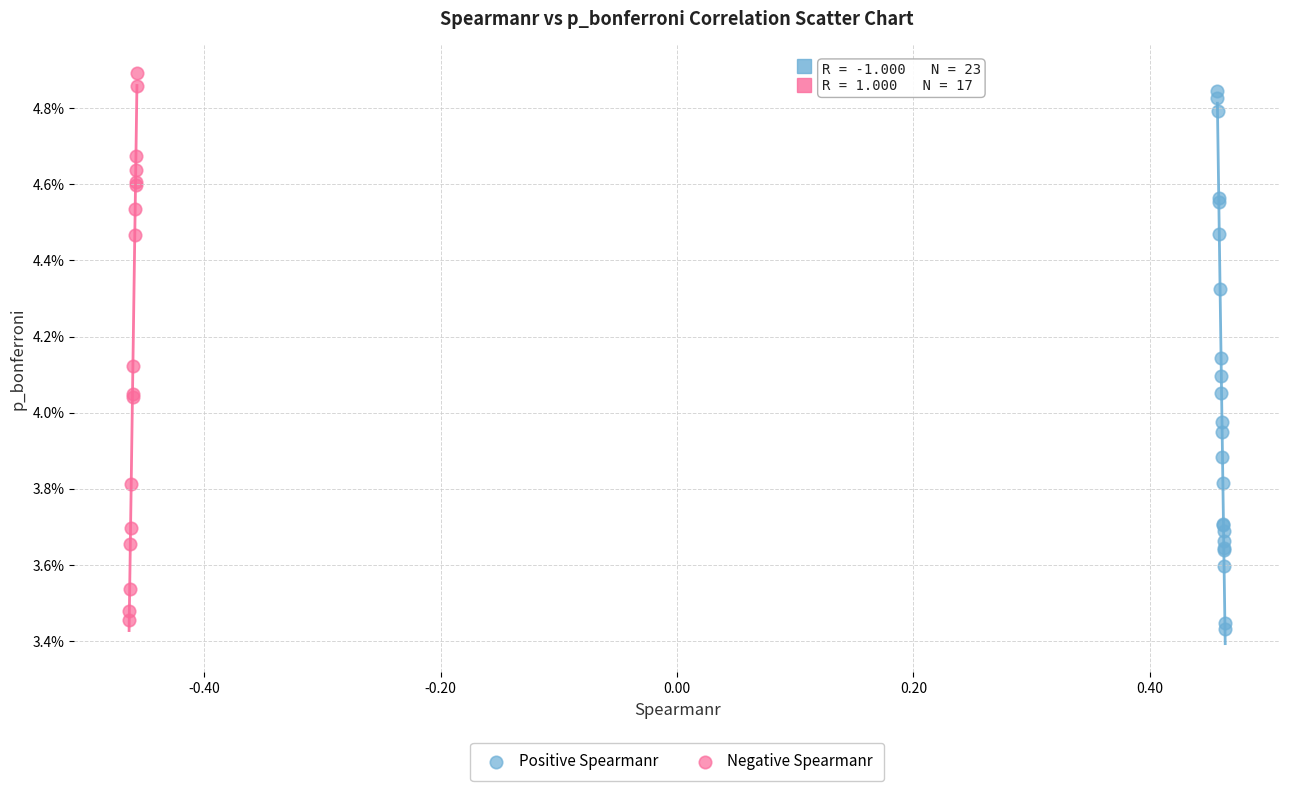

What are all the series names shown in the legend?

Positive Spearmanr, Negative Spearmanr